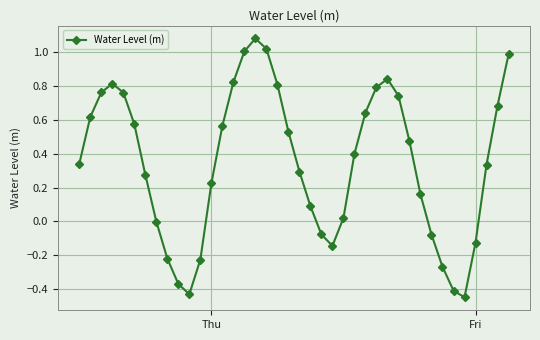

How many points are lower than both their immediate neighbors (excluding endpoints)?

3